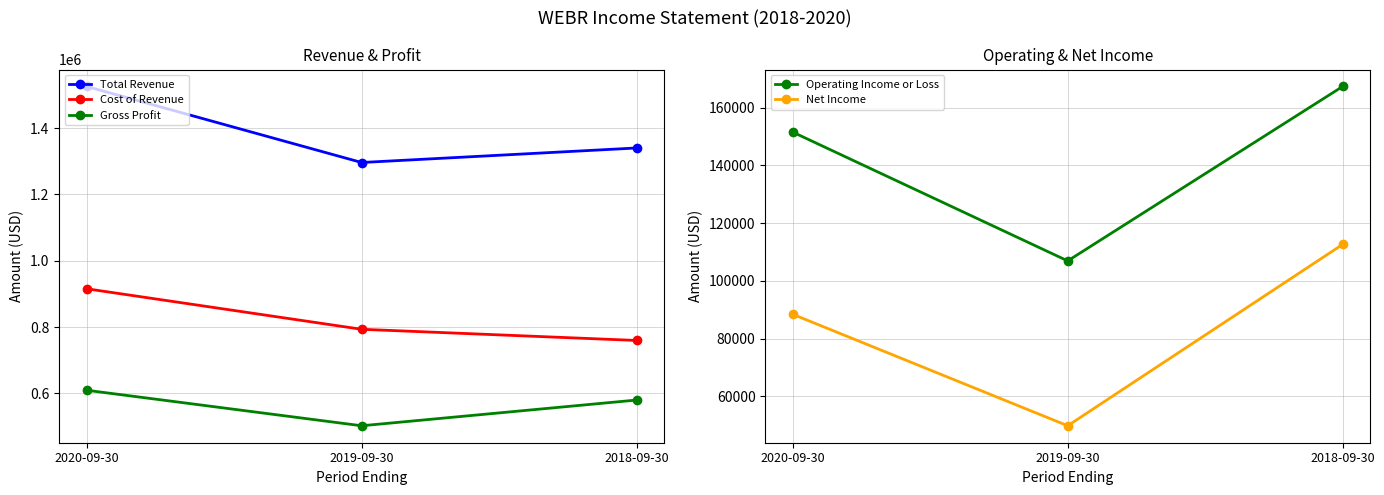

How many values in the Total Revenue series exceed 1340000?

1